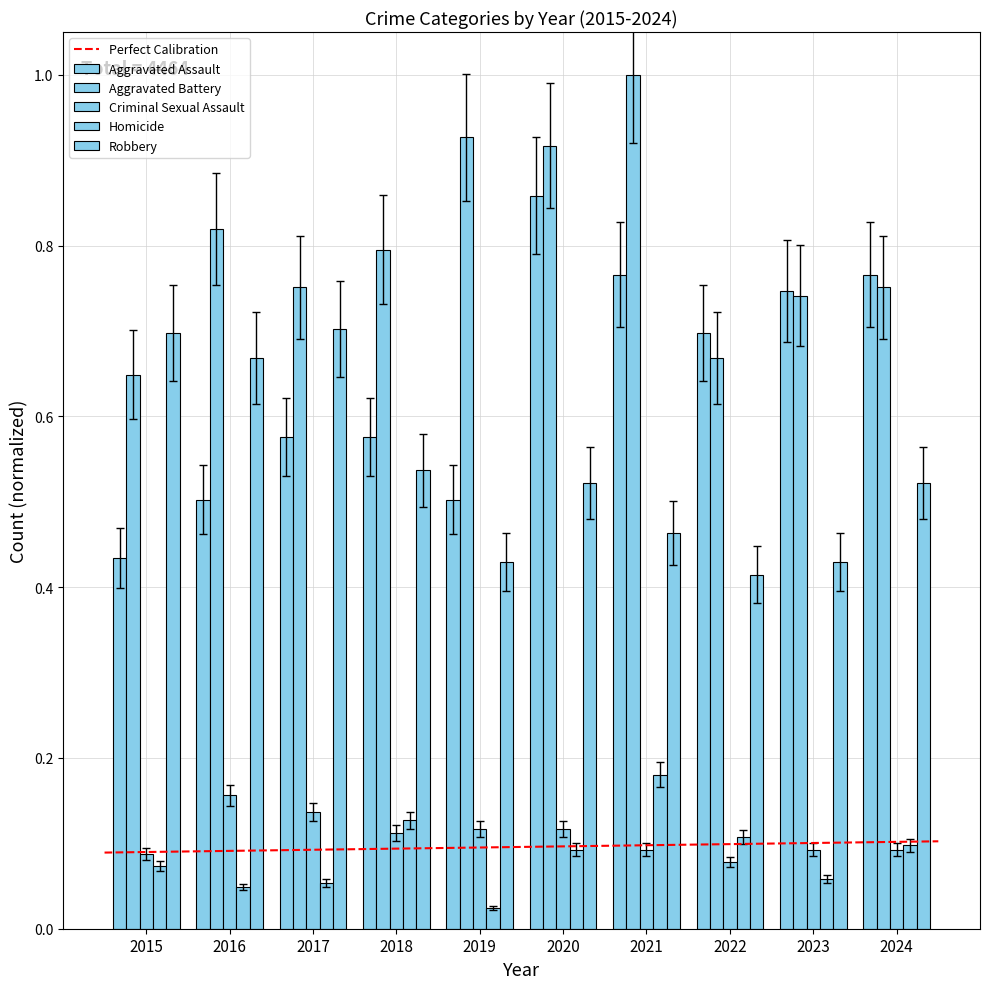

Are the bars grouped side by side (vs. stacked)?

Yes